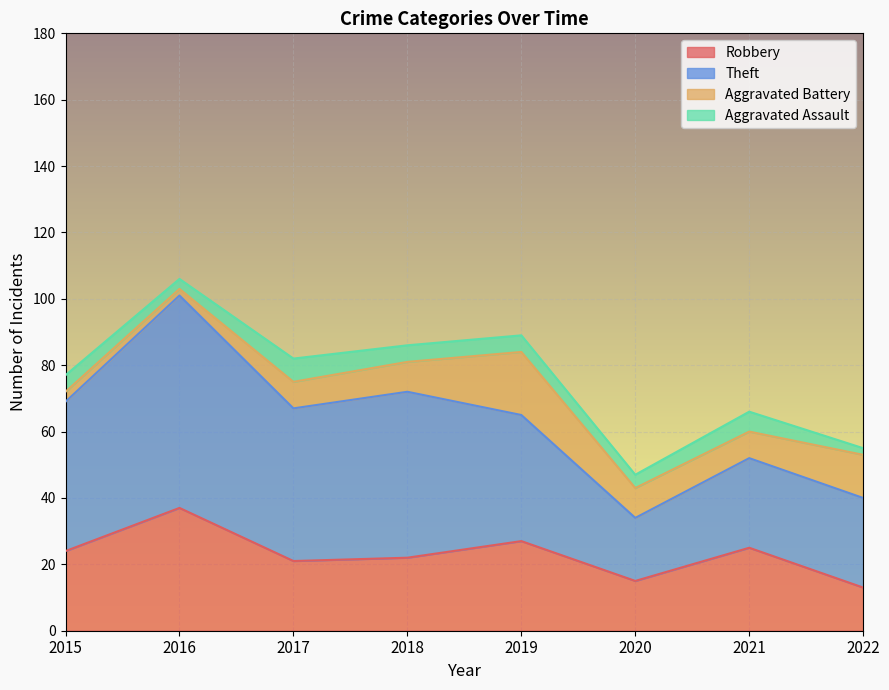

What is the total value across all series at 2018?

86